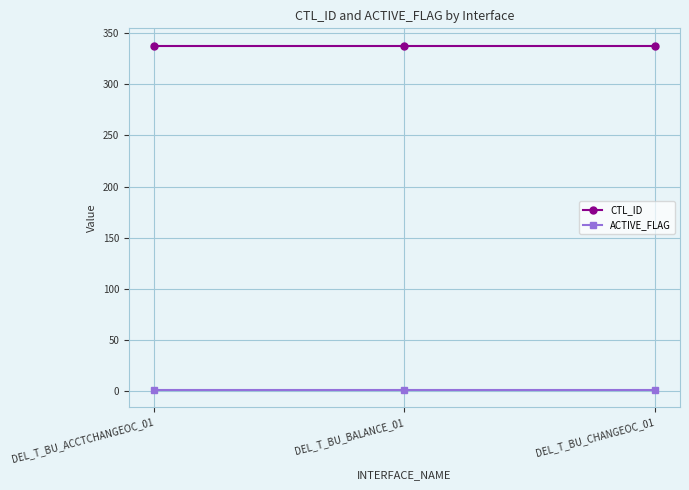

Rank the series by their maximum value, from highest to lowest.

CTL_ID, ACTIVE_FLAG